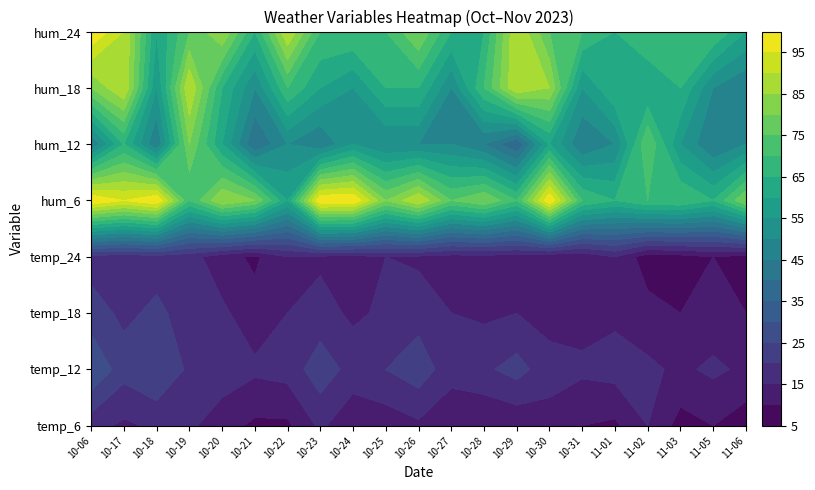

What is the maximum value shown in the chart?

100